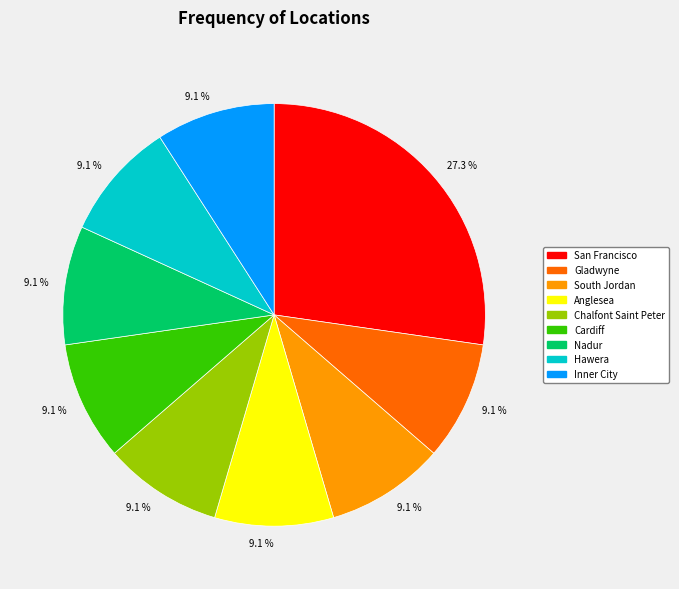

Count the number of slices in the pie.

9